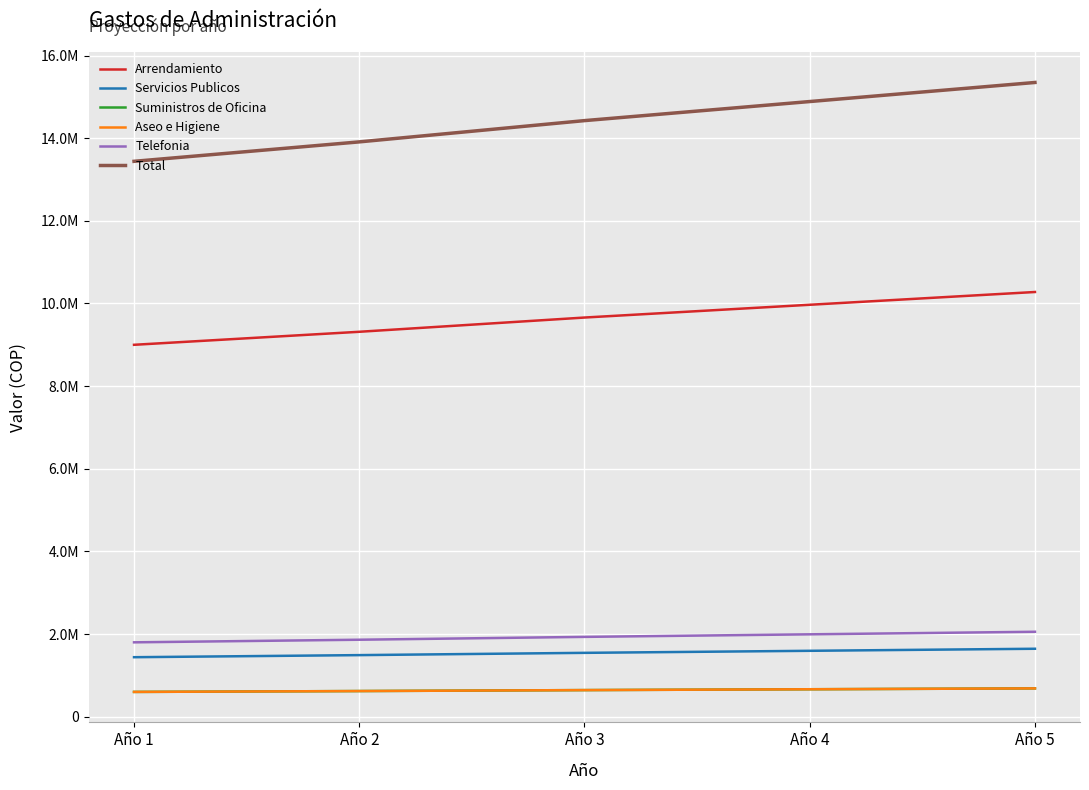

Does the chart have visible grid lines?

Yes